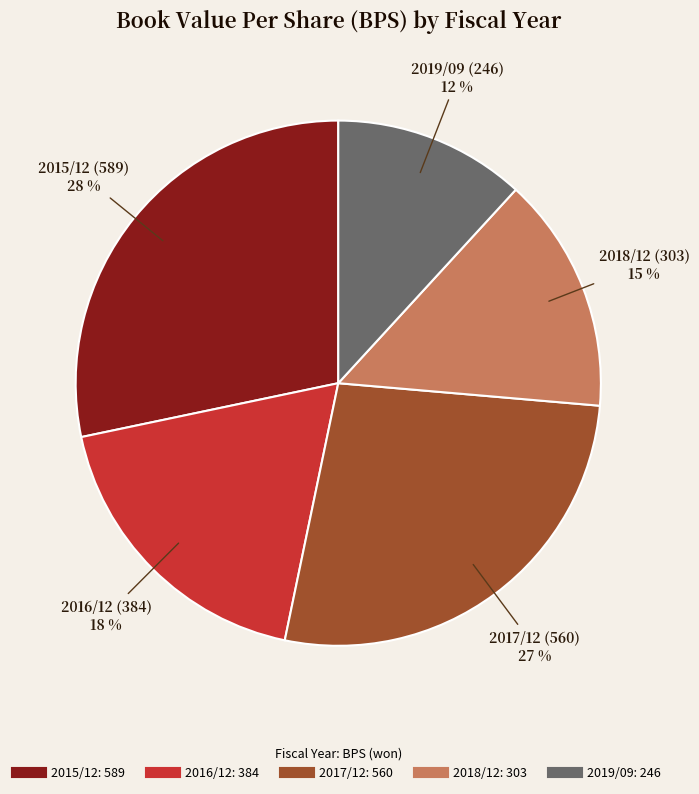

How many slices are in this pie chart?

5